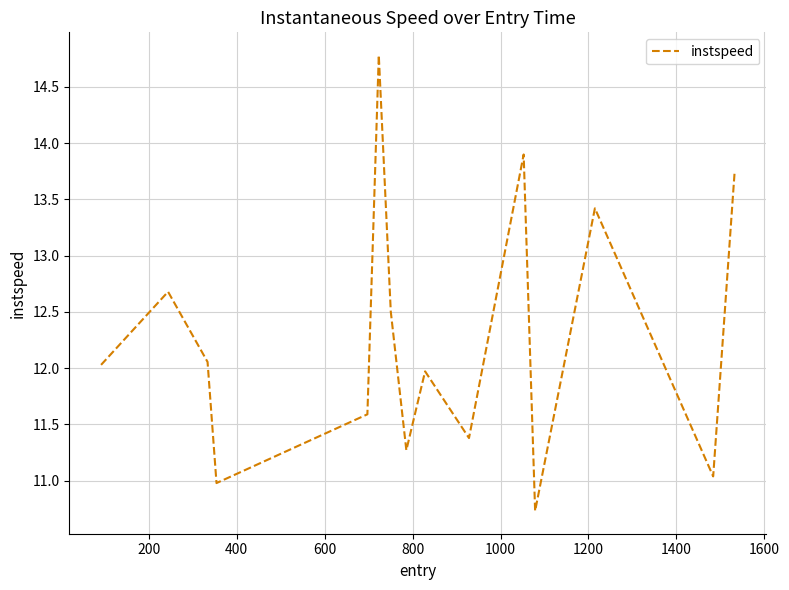

What is the greatest value displayed?

14.8